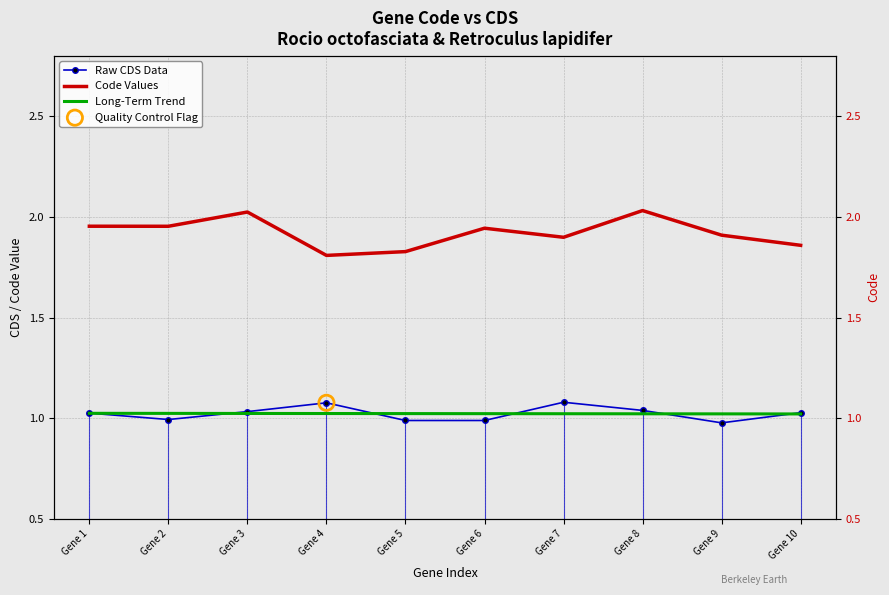

At how many categories does at least one series exceed 1?

10